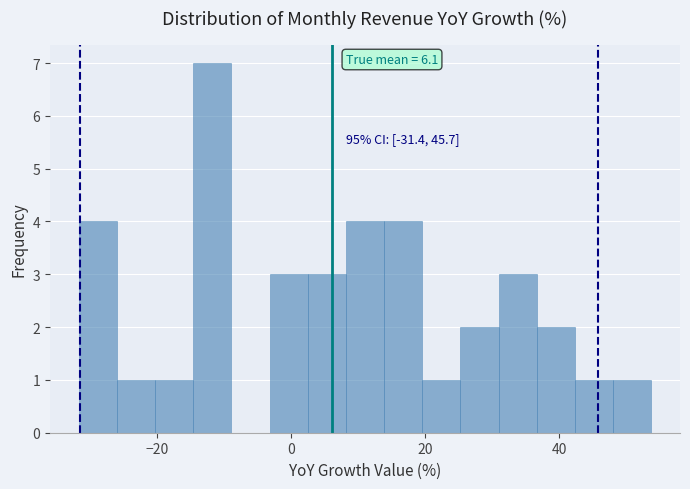

Around what value on the x-axis is the tallest bar? Give the approximate position of its centre, as read against the axis.

-12